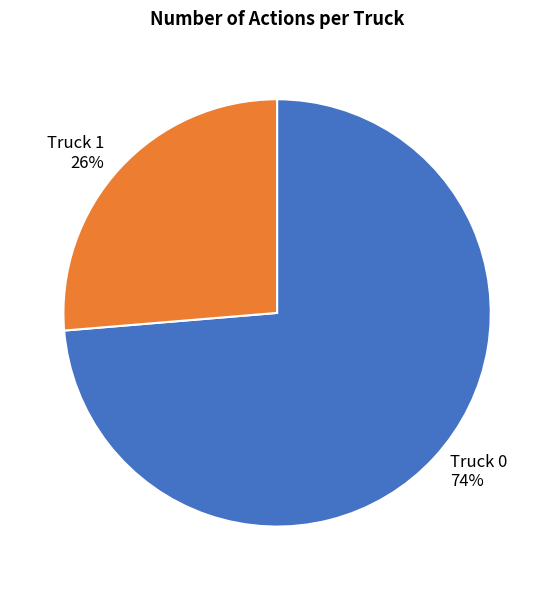

Is the sum of Truck 0 and Truck 1 greater than half?

Yes